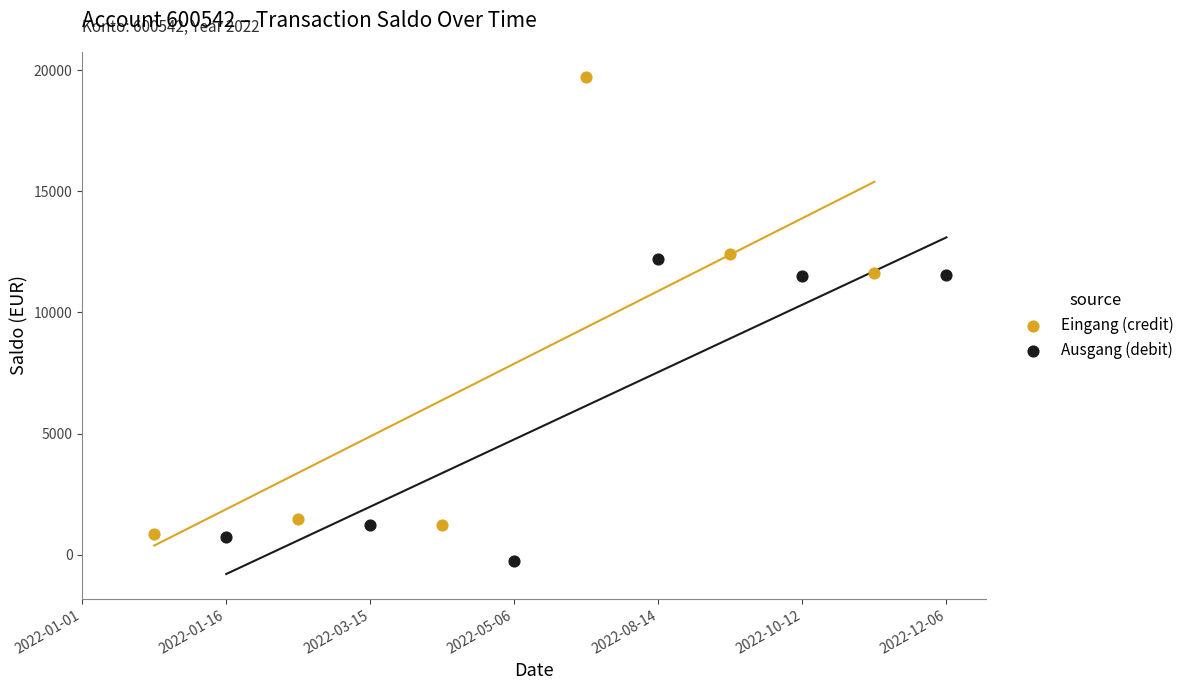

Which series has the largest Y range (max minus min)?

Eingang (credit)